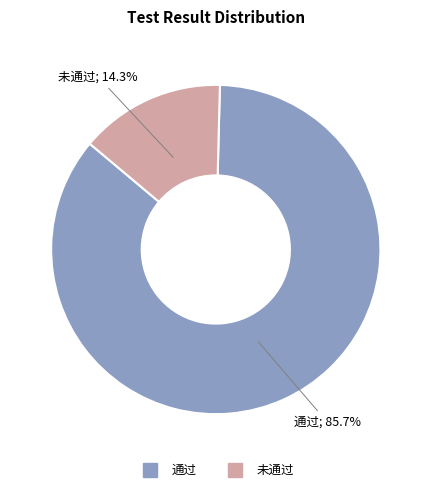

Rank the categories by value from highest to lowest.

通过, 未通过